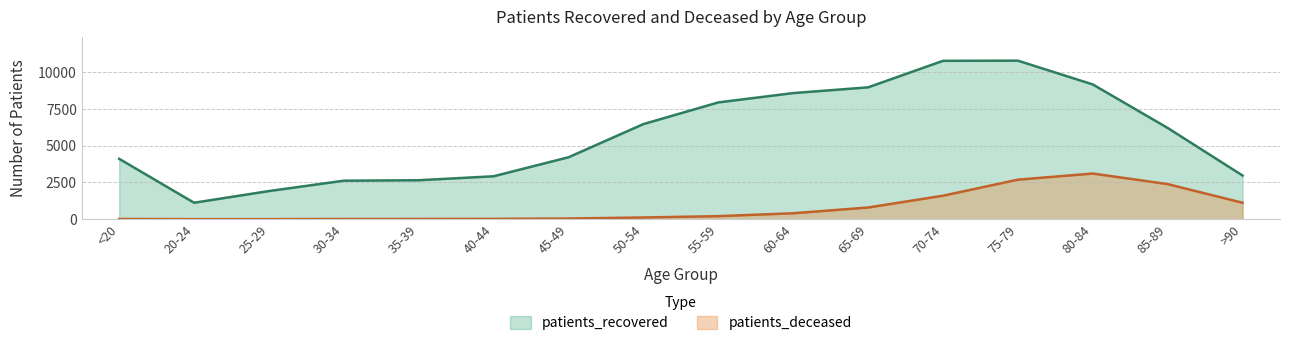

True or false: patients_recovered and patients_deceased cross at least once.

False